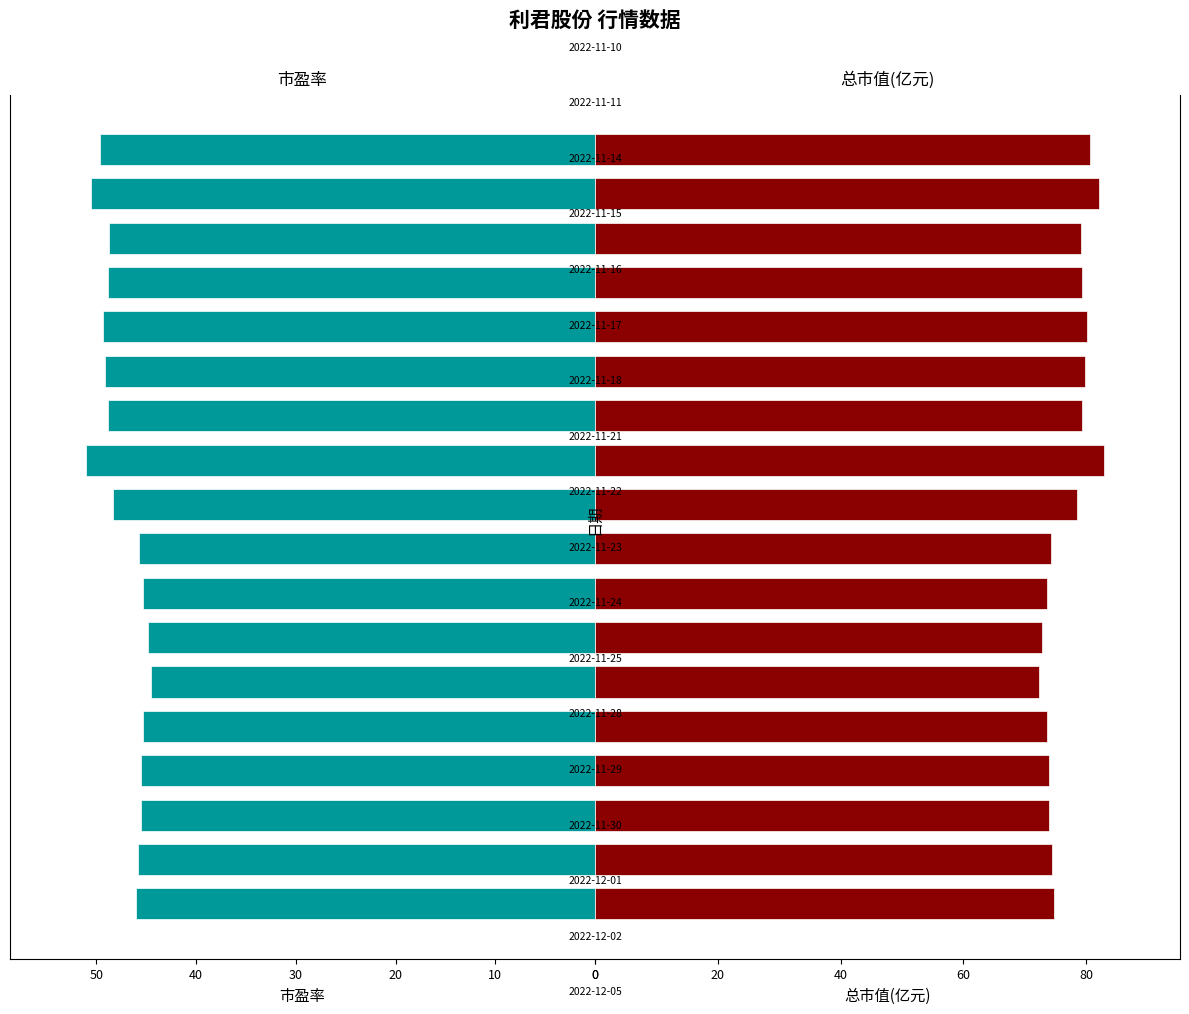

How many bars are there in total?

36